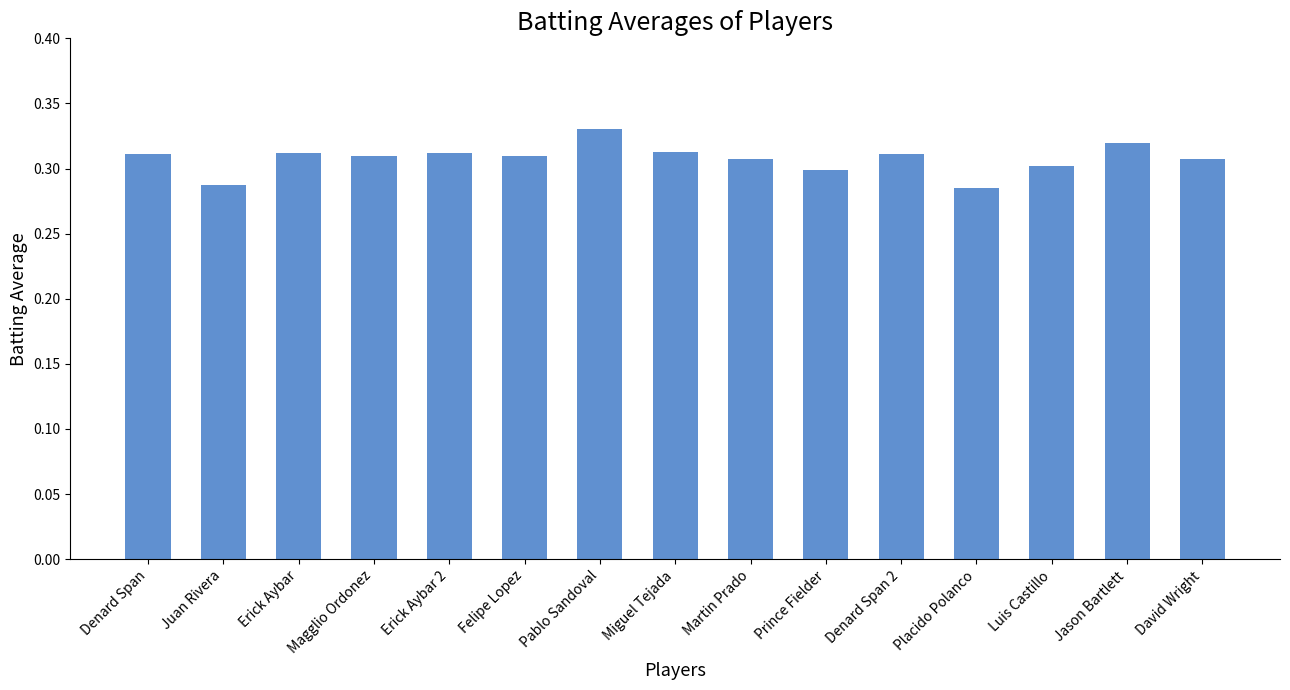

True or false: the data shows 0.2 at Martin Prado.

False